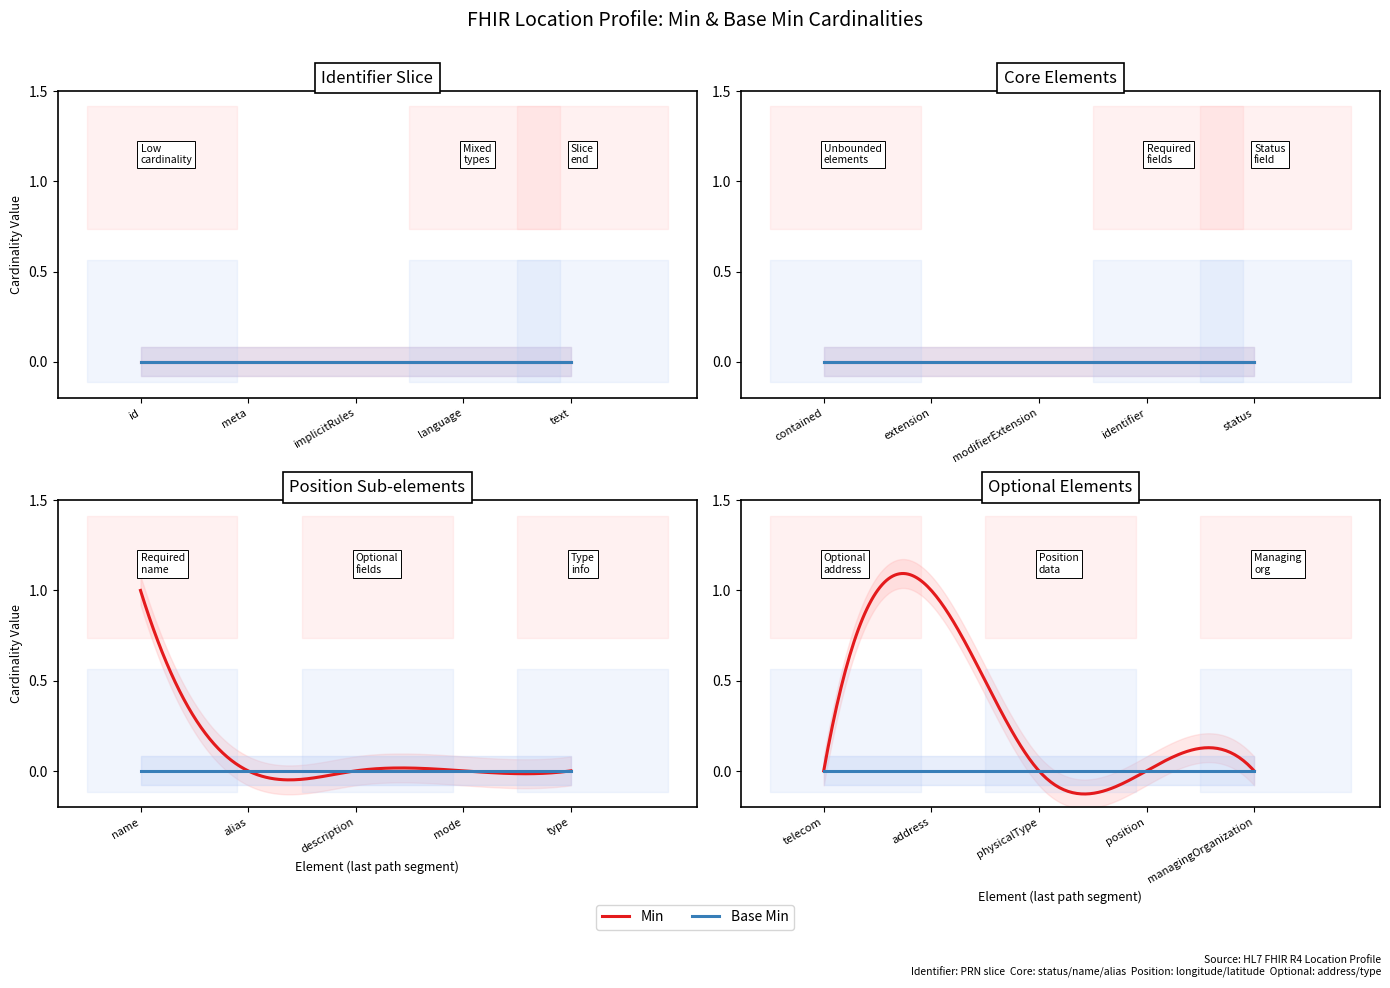

Does the chart have visible grid lines?

No